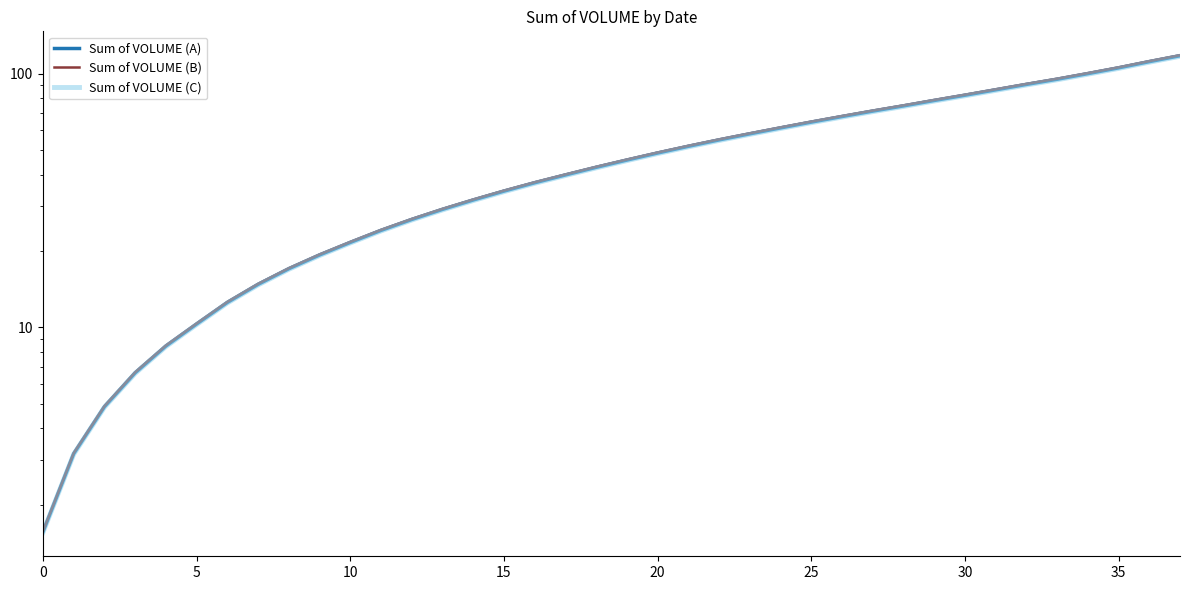

What is the maximum value for Sum of VOLUME (A)?

117.8